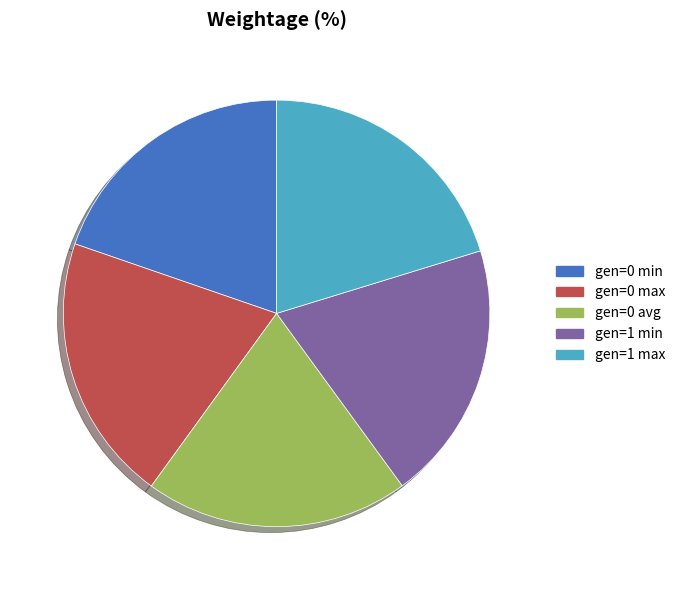

True or false: gen=1 max accounts for 20% of the total.

True